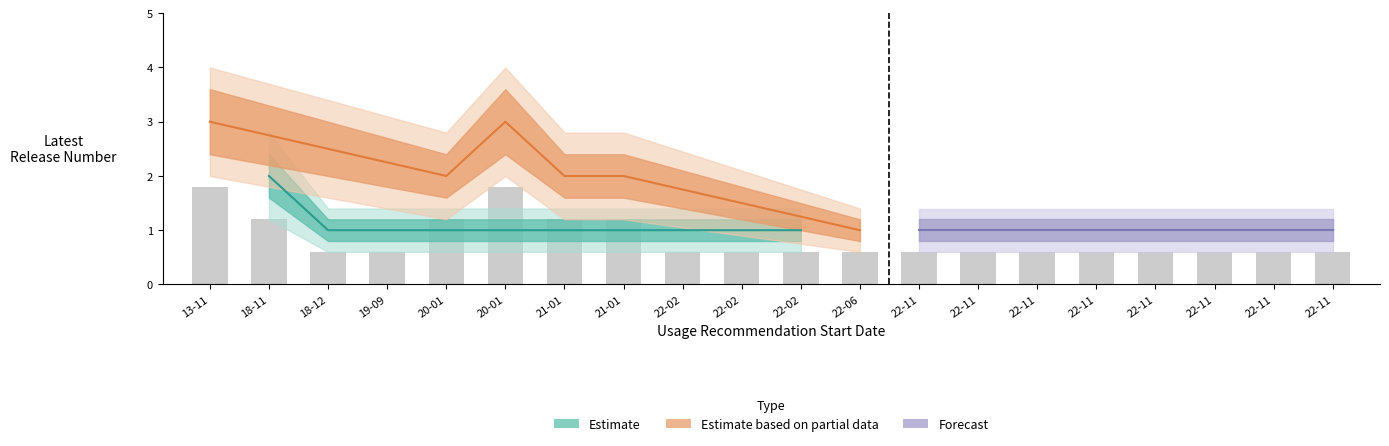

What is the value of the Latest Release Number outer lower bar at the 13th from the left?

0.6